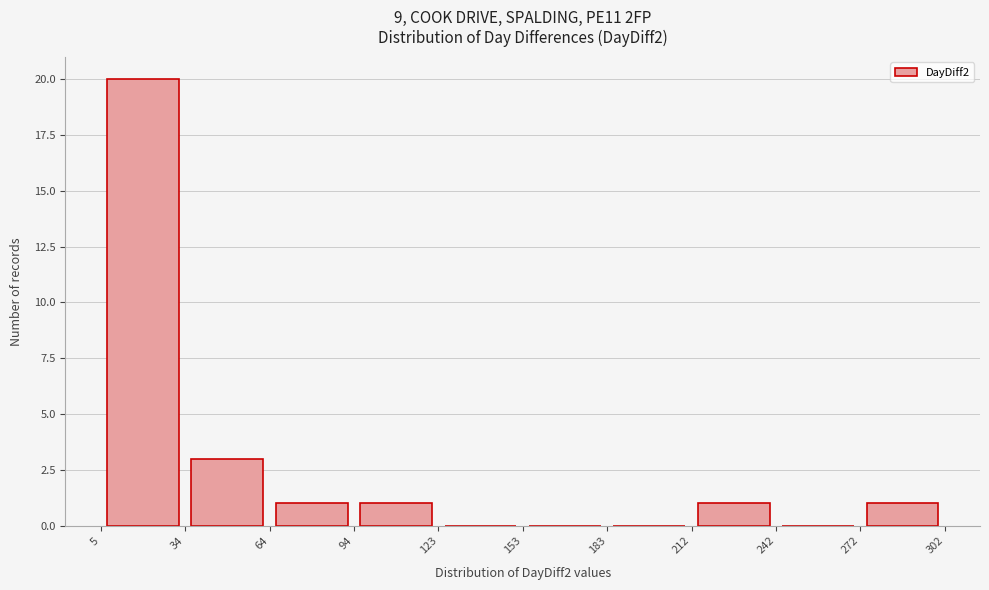

Reading left to right, transcribe this chart: for each bar, give the range it covers on the x-axis and its height. The values are not printed on the chart, so give them approximately, as read against the axis.

5 to 34: 20
34 to 64: 3
64 to 94: 1
94 to 123: 1
123 to 153: 0
153 to 183: 0
183 to 212: 0
212 to 242: 1
242 to 272: 0
272 to 302: 1